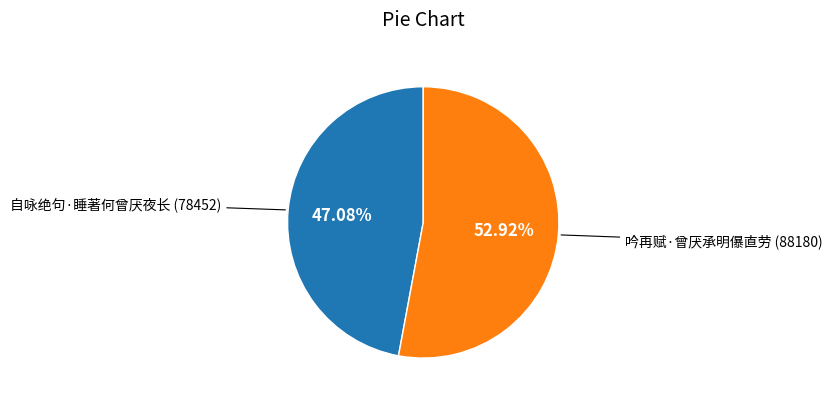

To the nearest percent, what is the combined percentage of 吟再赋·曾厌承明儤直劳 and 自咏绝句·睡著何曾厌夜长?

100%